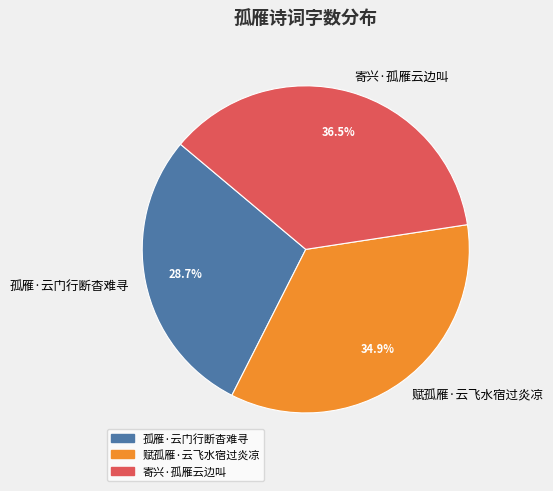

To the nearest percent, what is the combined percentage of 孤雁·云门行断杳难寻 and 赋孤雁·云飞水宿过炎凉?

64%